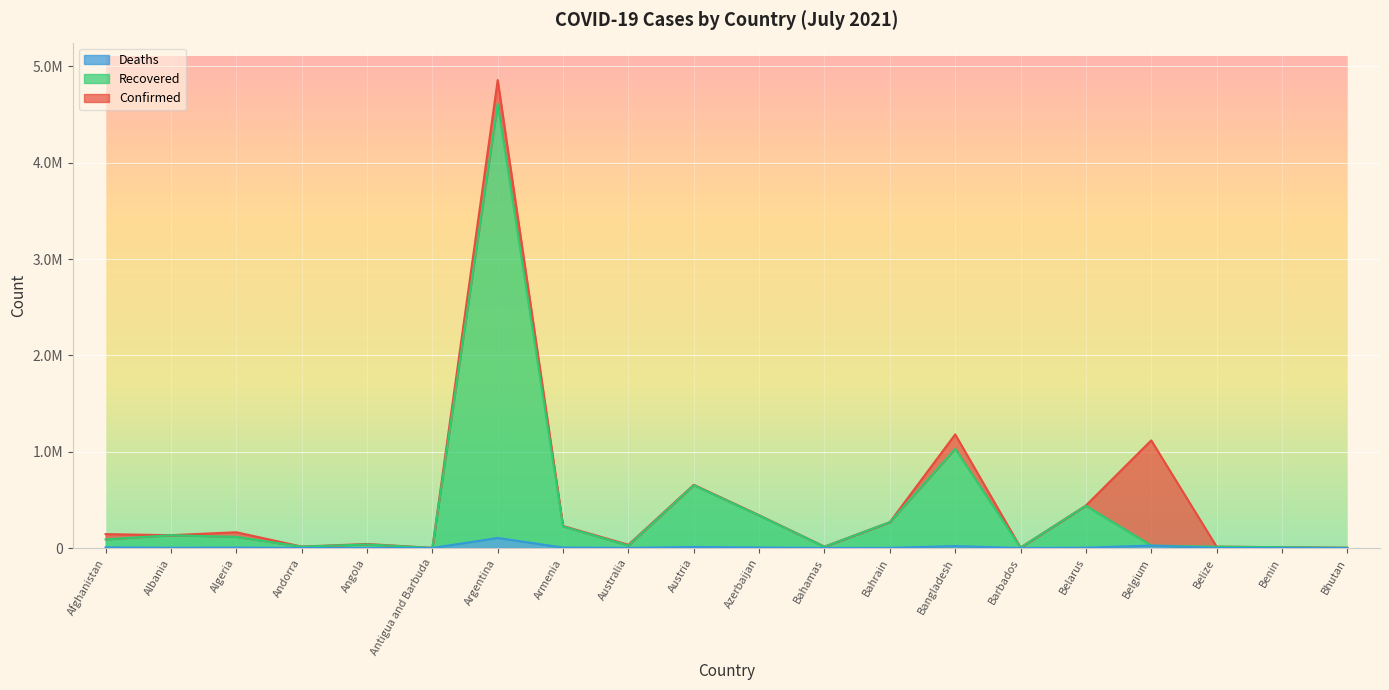

What are all the series names shown in the legend?

Deaths, Recovered, Confirmed